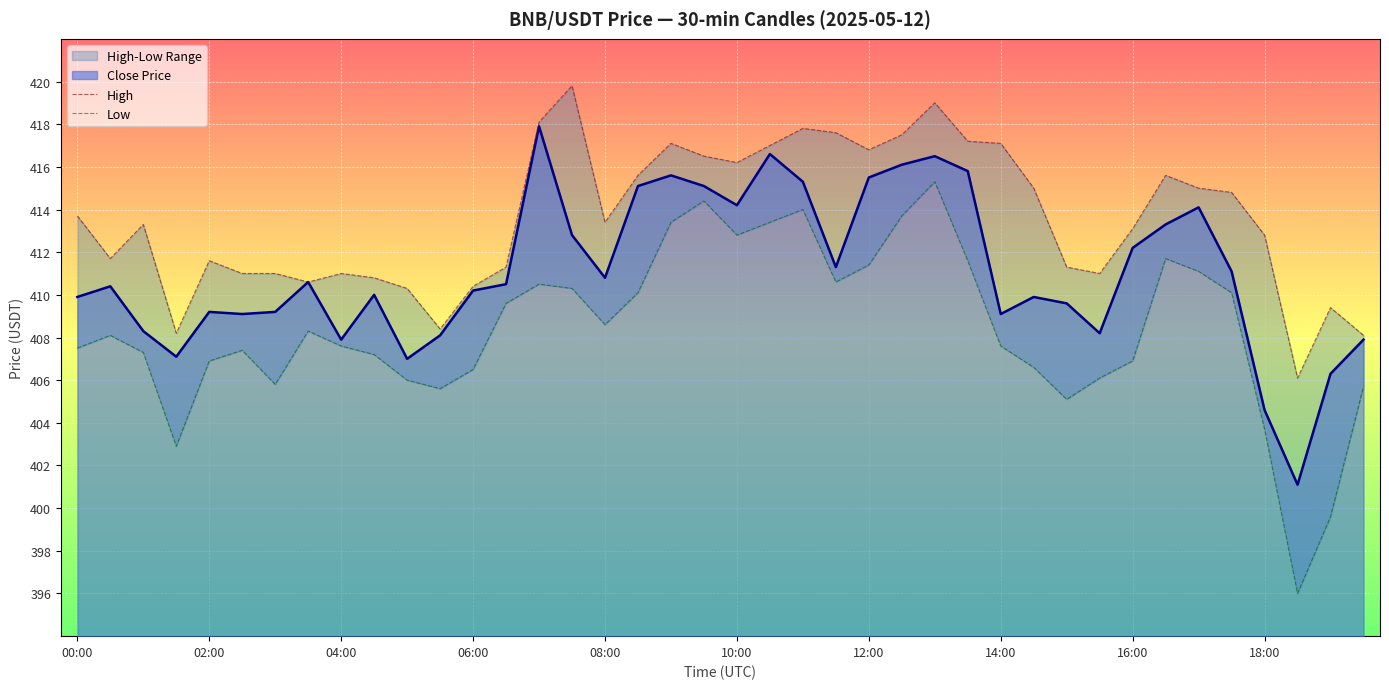

What is the value of the Low point at the 29th from the left?

407.6